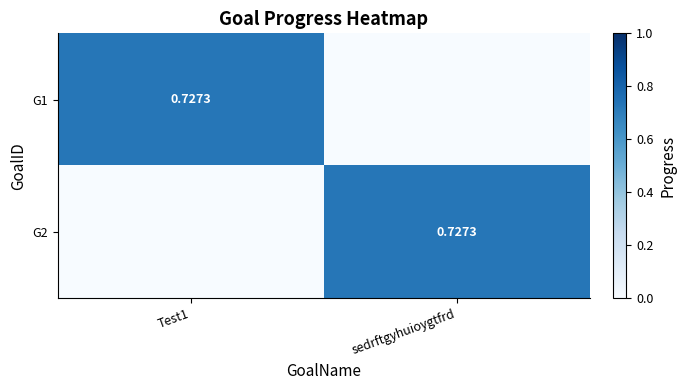

True or false: G1 has a value of 0.0 at sedrftgyhuioygtfrd.

True